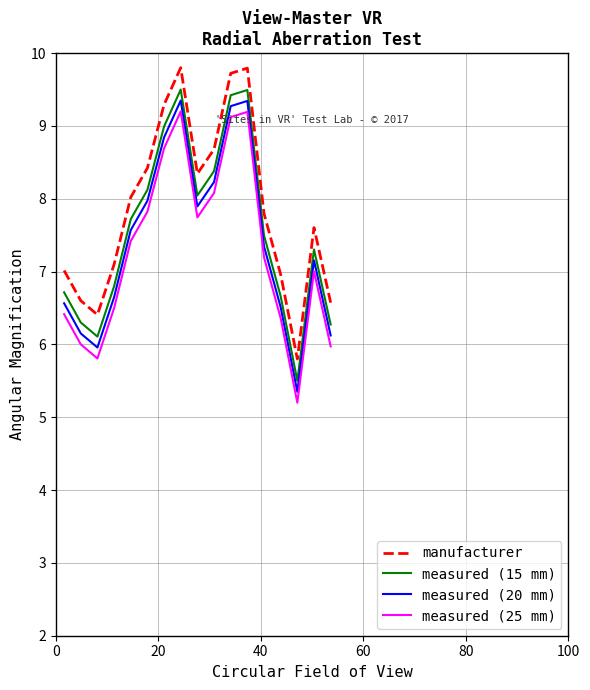

What are all the series names shown in the legend?

manufacturer, measured (15 mm), measured (20 mm), measured (25 mm)